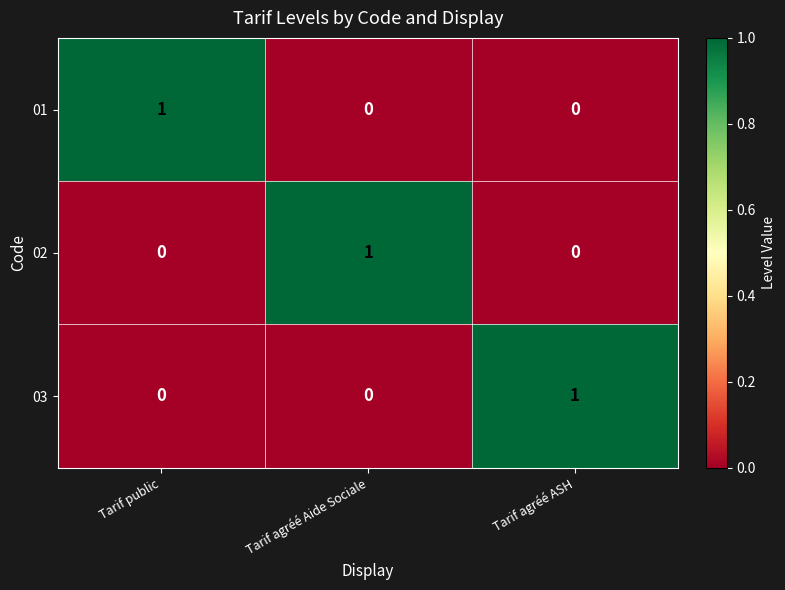

What is the difference between the highest and lowest values at Tarif agréé Aide Sociale?

1